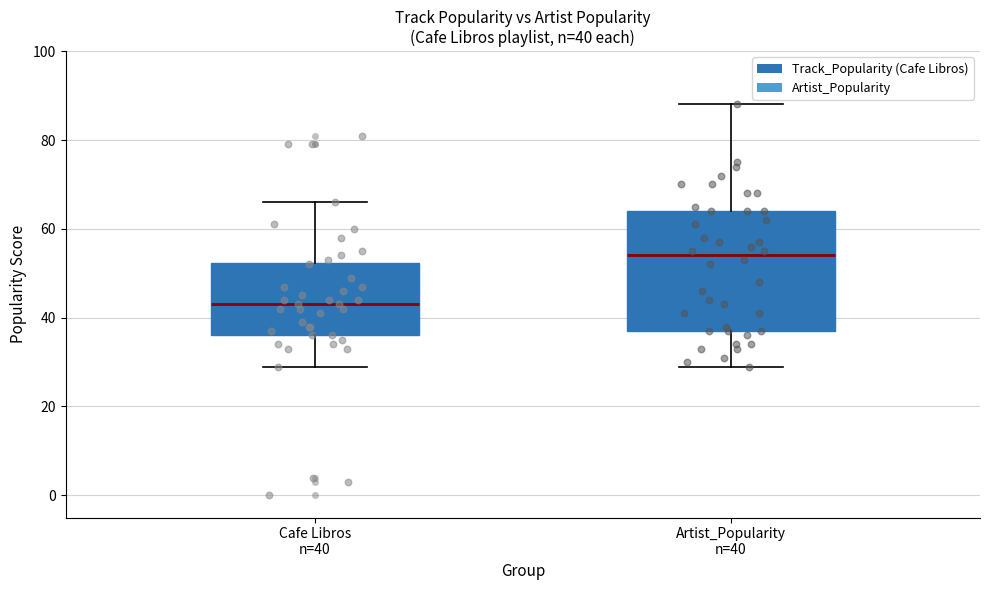

Which box's median line is the lowest?

Cafe Libros n=40